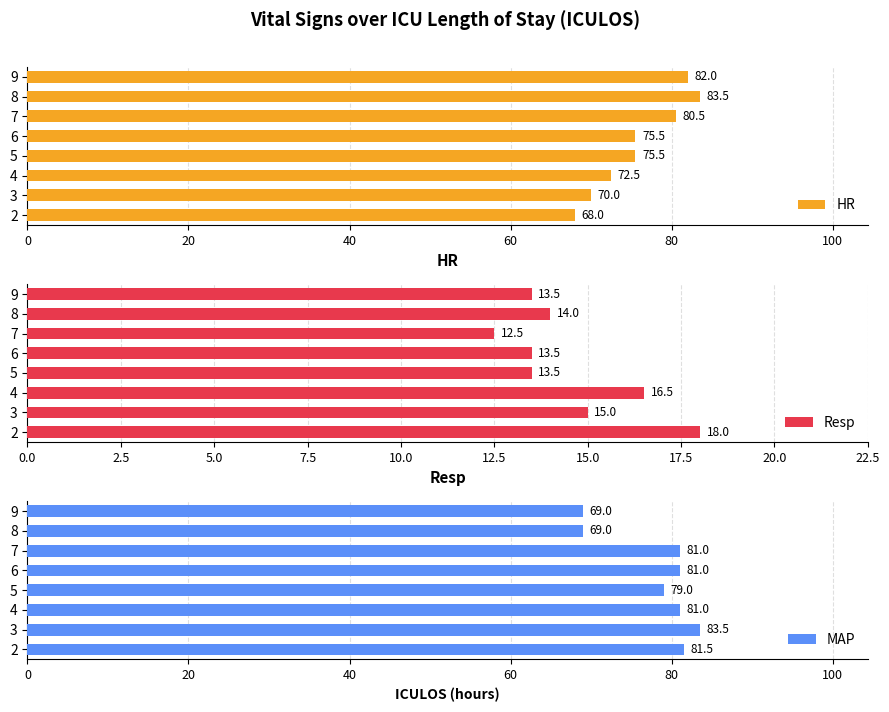

What is the lowest value of the HR series?

68.0